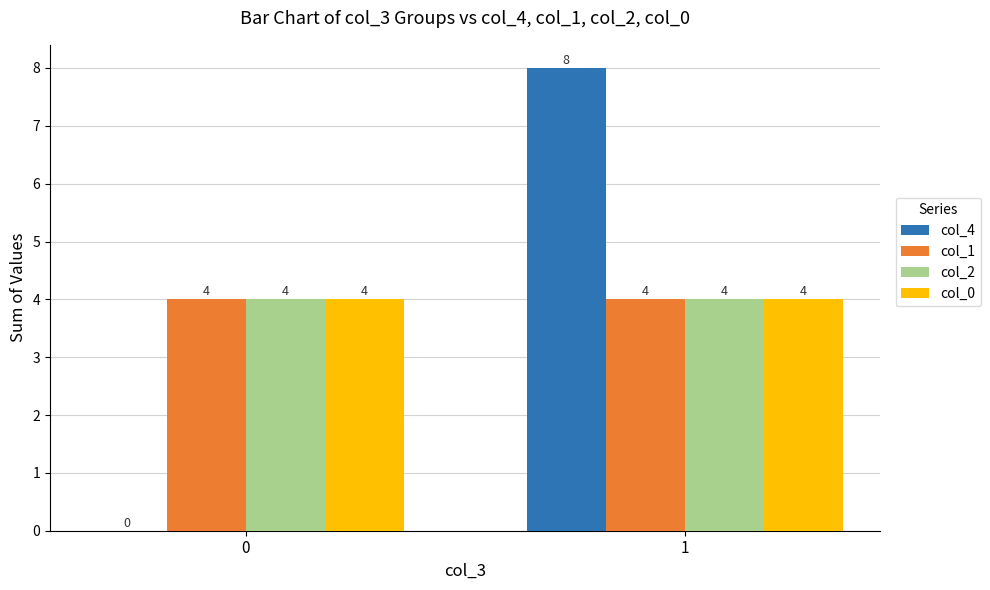

What is the maximum value shown in the chart?

8